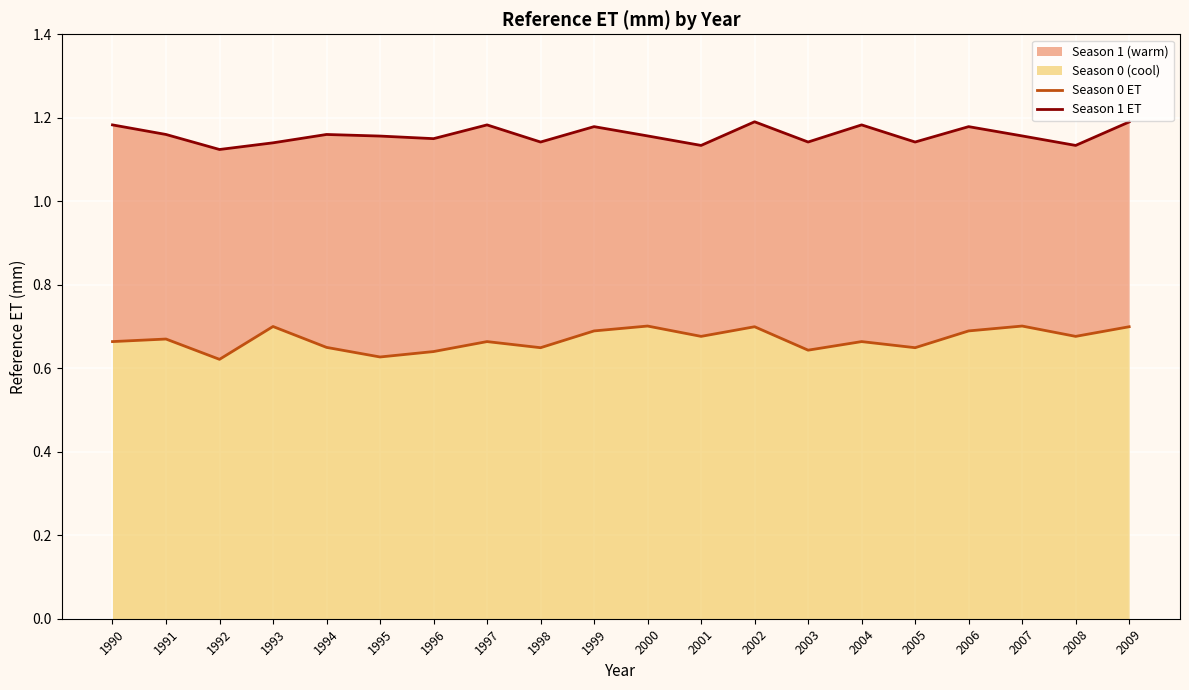

Which category has the highest value in the Season 0 ET series?

2000